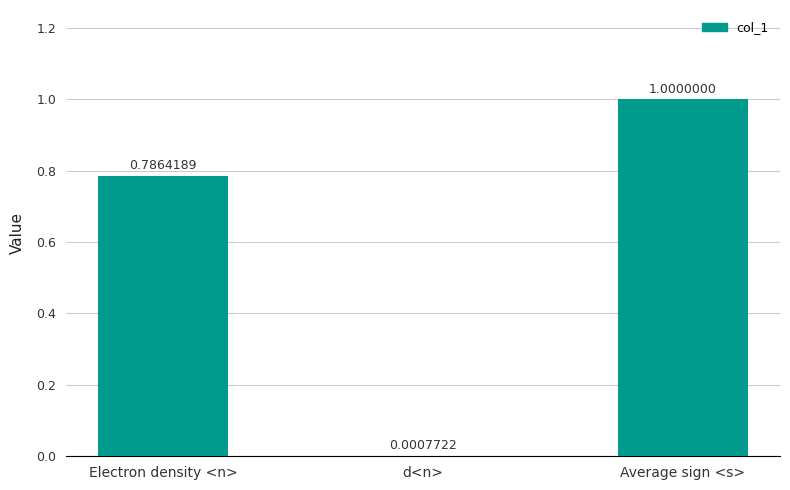

What is the average value?

0.6